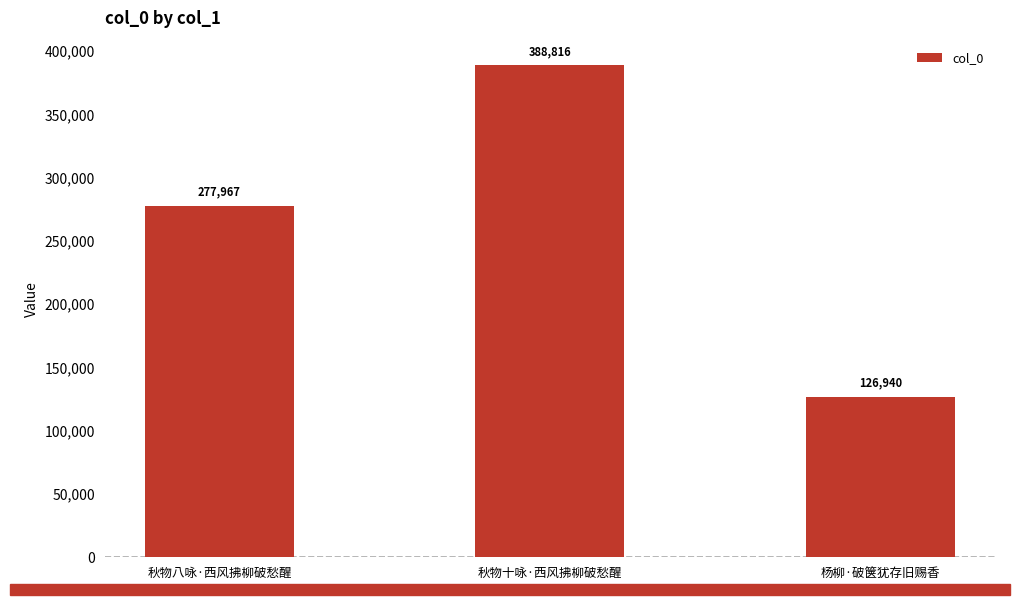

Count the number of data series in this chart.

1